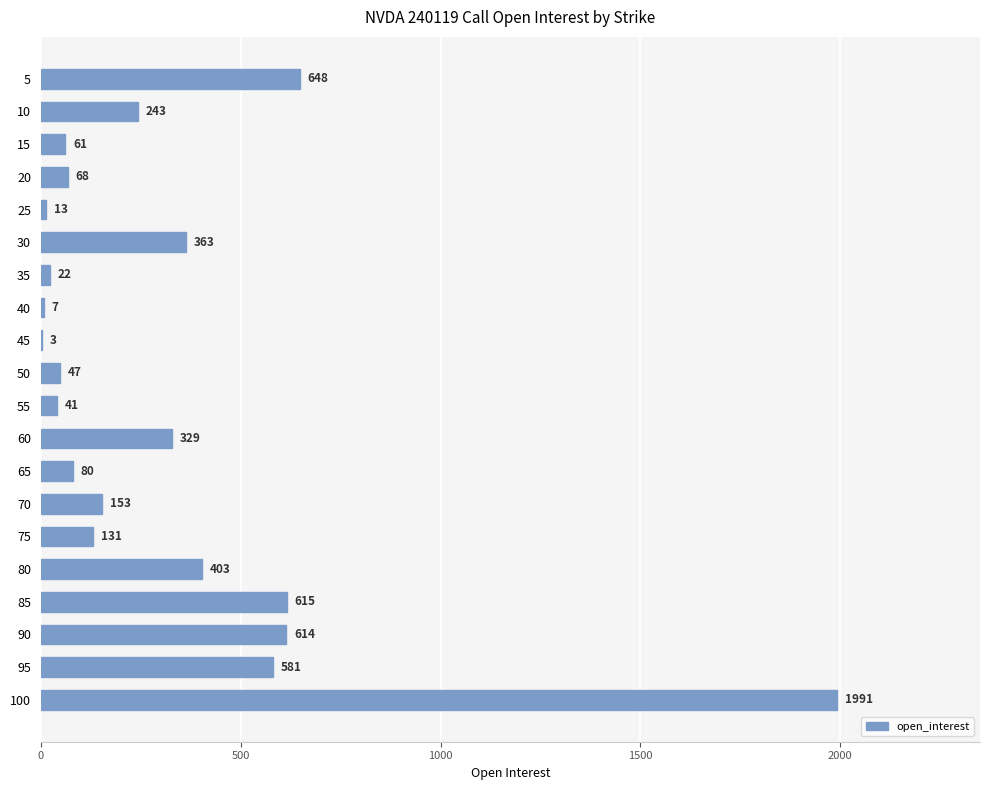

What is the sum of all values?

6413